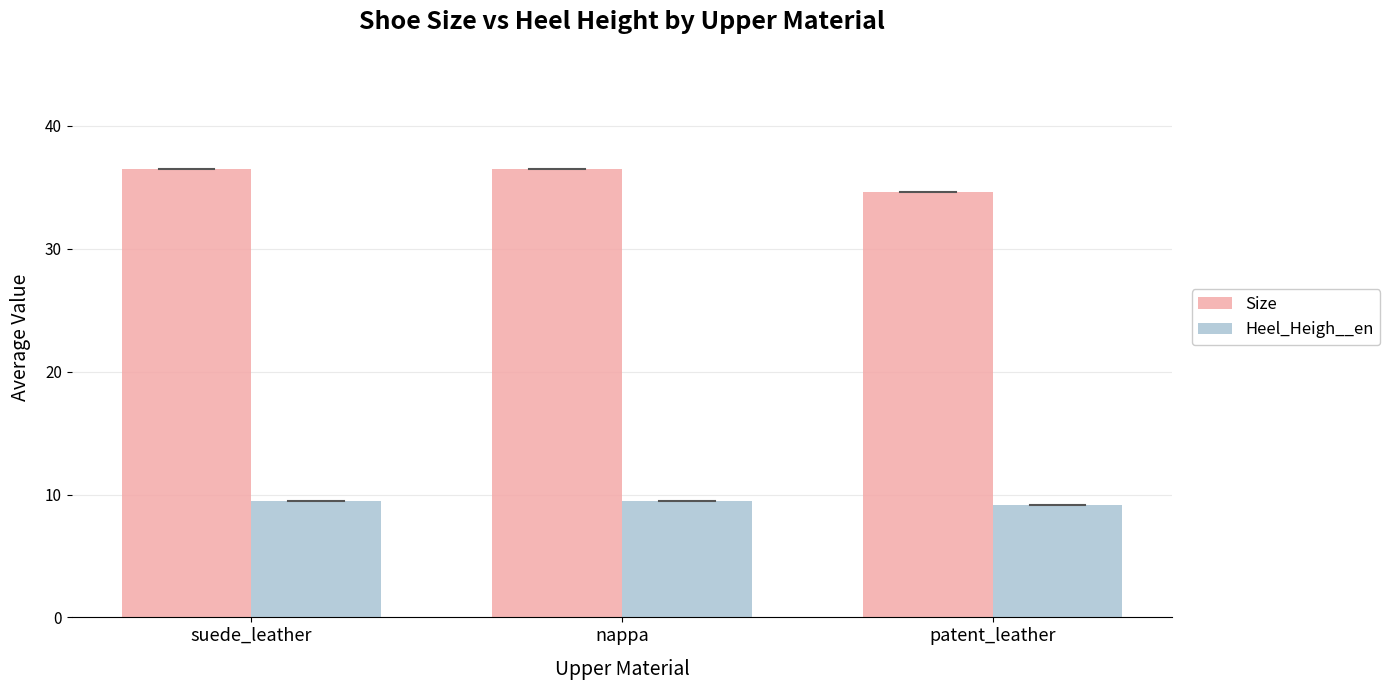

What are all the series names shown in the legend?

Size, Heel_Heigh__en